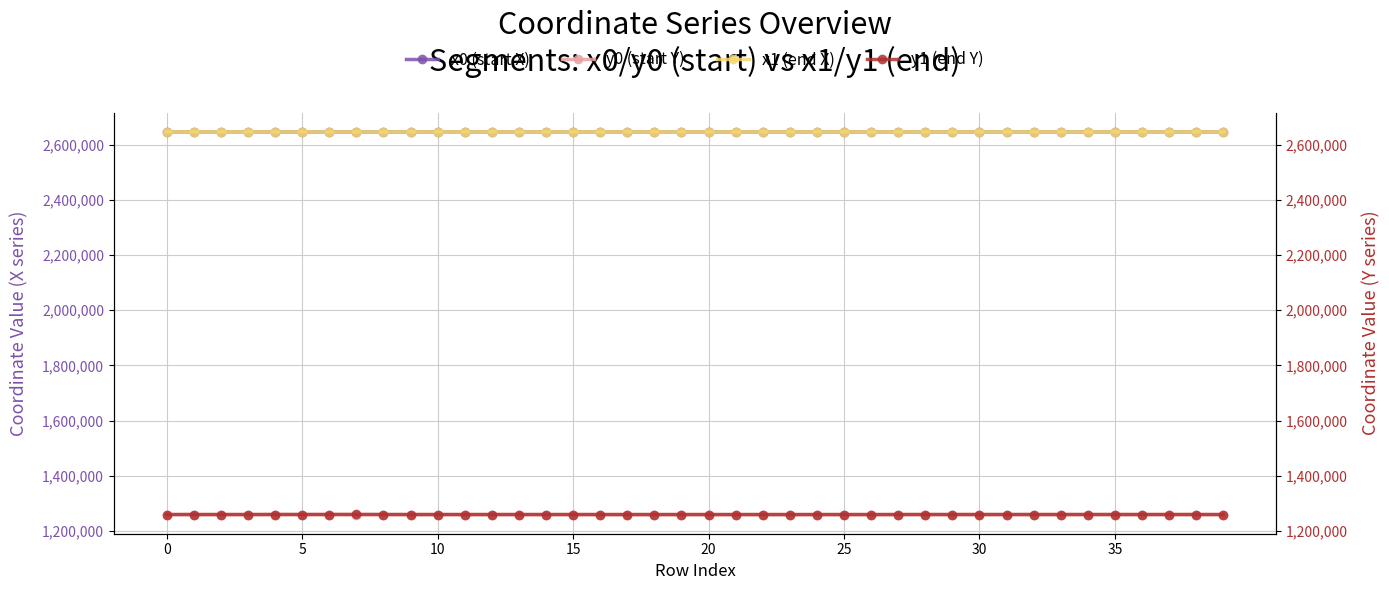

The x0 (start X) series shows 2645914.2 at 34. True or false?

True